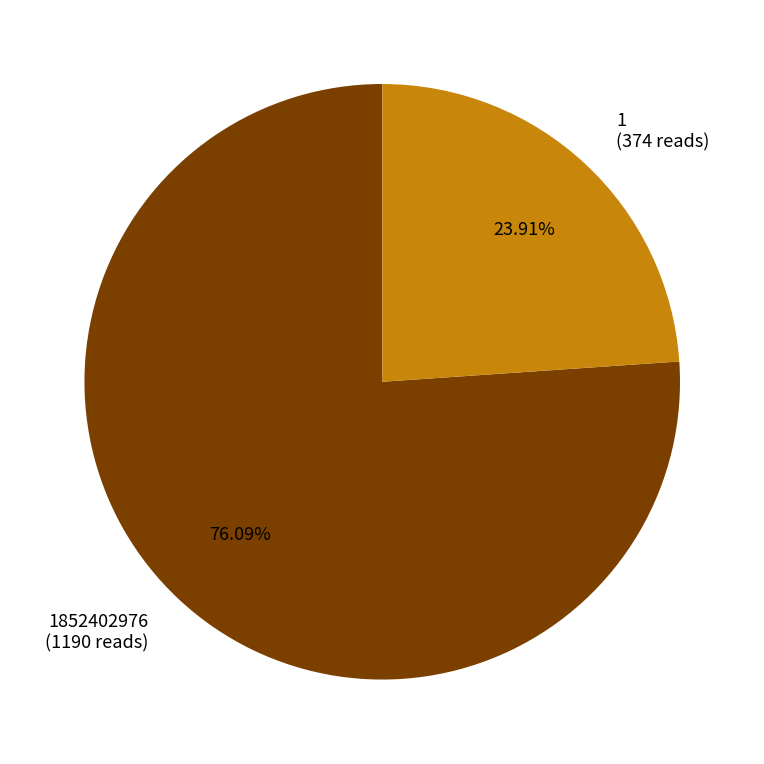

The 1852402976 slice represents 91% of the pie. True or false?

False